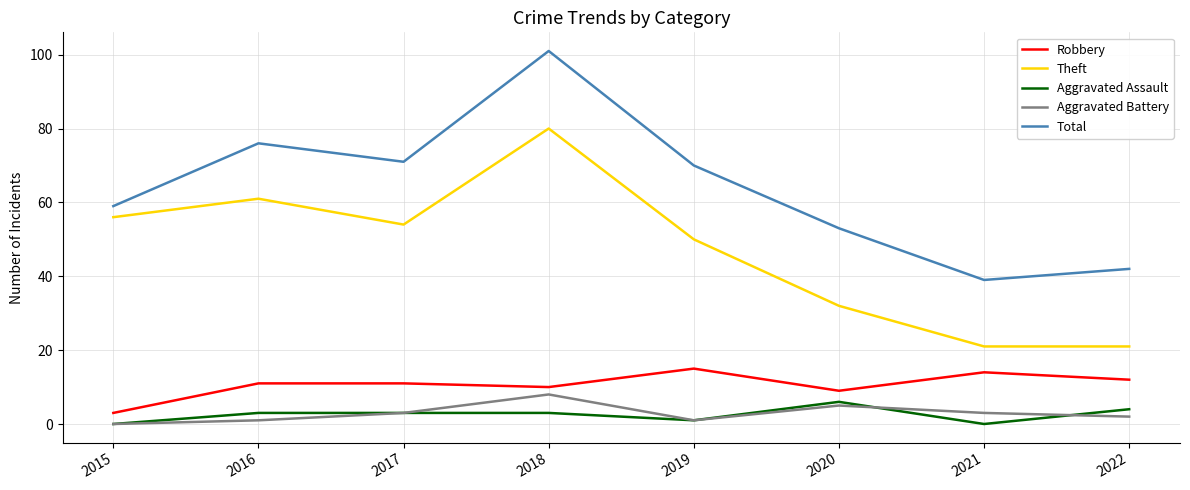

List the series in order of their peak value, lowest first.

Aggravated Assault, Aggravated Battery, Robbery, Theft, Total